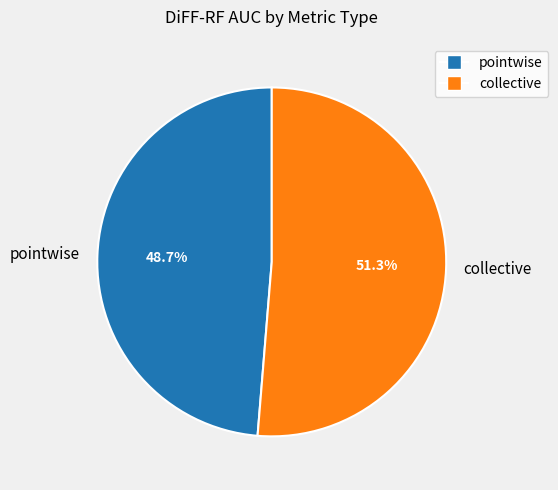

To the nearest percent, what portion does pointwise represent?

49%